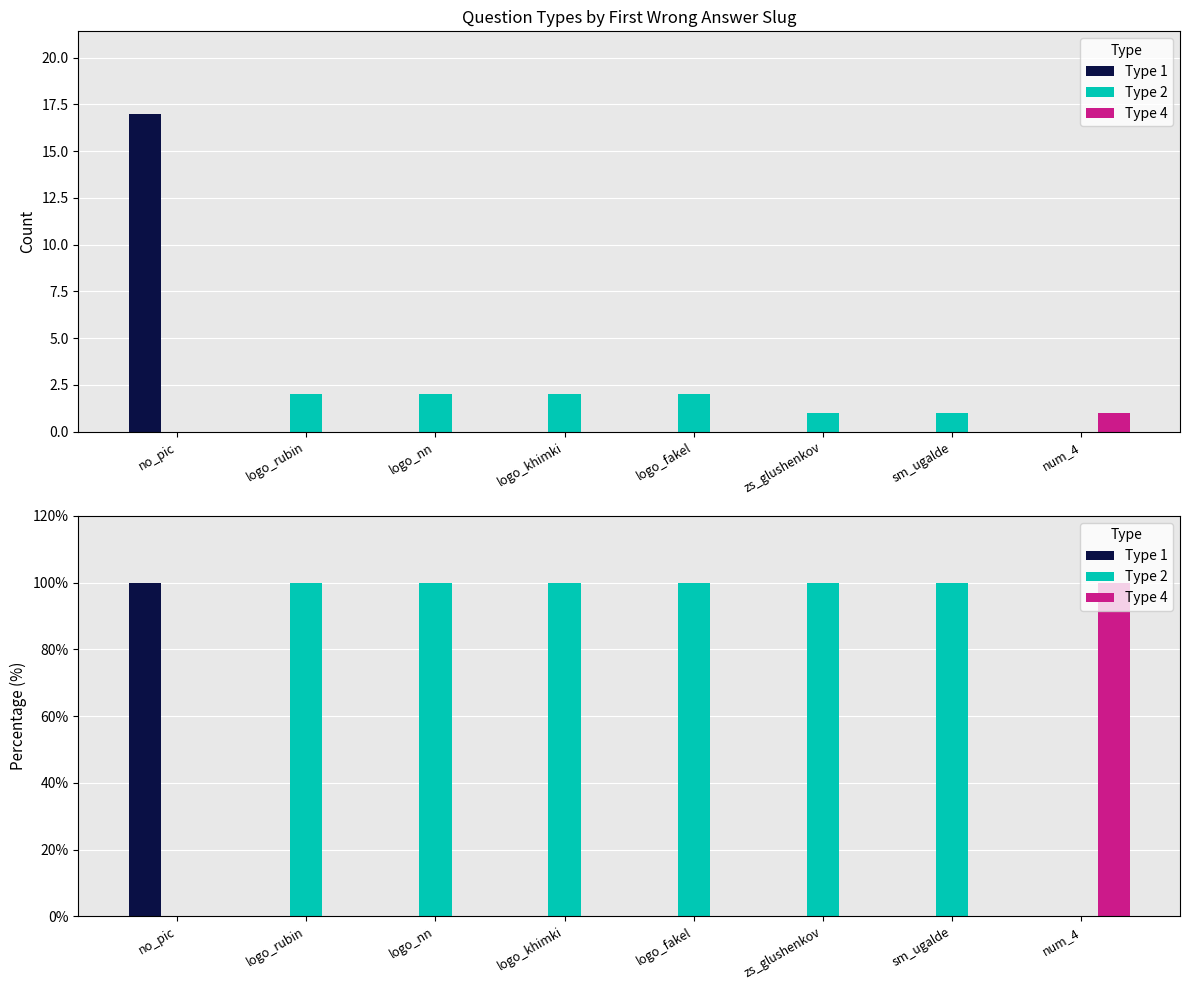

Does the chart contain stacked bars?

No